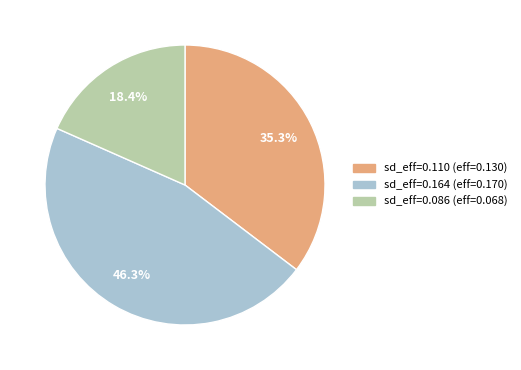

Is there any slice that represents more than half of the pie?

No